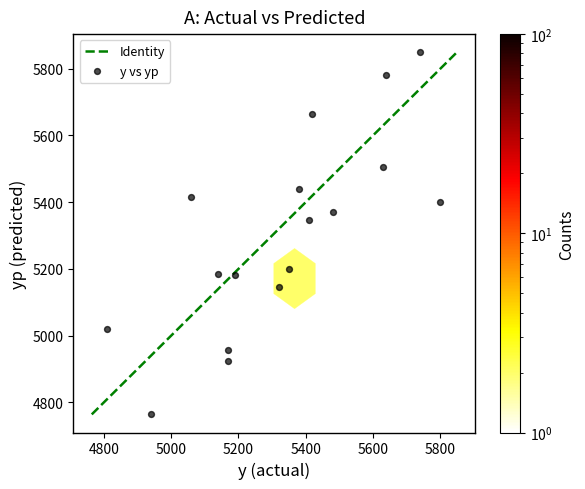

What Y value in the scatter plot is closest to 5306?

5345.2